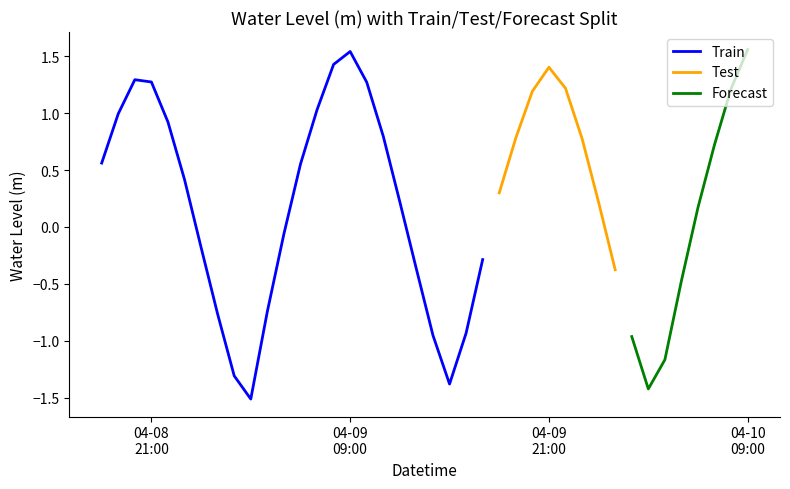

Reading left to right, extract all data points from this chart.

2024-04-08 18:00:00=0.6	2024-04-08 19:00:00=1.0	2024-04-08 20:00:00=1.3	2024-04-08 21:00:00=1.3	2024-04-08 22:00:00=0.9	2024-04-08 23:00:00=0.4	2024-04-09 00:00:00=-0.2	2024-04-09 01:00:00=-0.8	2024-04-09 02:00:00=-1.3	2024-04-09 03:00:00=-1.5	2024-04-09 04:00:00=-0.7	2024-04-09 05:00:00=-0.1	2024-04-09 06:00:00=0.6	2024-04-09 07:00:00=1.0	2024-04-09 08:00:00=1.4	2024-04-09 09:00:00=1.5	2024-04-09 10:00:00=1.3	2024-04-09 11:00:00=0.8	2024-04-09 12:00:00=0.2	2024-04-09 13:00:00=-0.4	2024-04-09 14:00:00=-1.0	2024-04-09 15:00:00=-1.4	2024-04-09 16:00:00=-0.9	2024-04-09 17:00:00=-0.3	2024-04-09 18:00:00=0.3	2024-04-09 19:00:00=0.8	2024-04-09 20:00:00=1.2	2024-04-09 21:00:00=1.4	2024-04-09 22:00:00=1.2	2024-04-09 23:00:00=0.8	2024-04-10 00:00:00=0.2	2024-04-10 01:00:00=-0.4	2024-04-10 02:00:00=-1.0	2024-04-10 03:00:00=-1.4	2024-04-10 04:00:00=-1.2	2024-04-10 05:00:00=-0.5	2024-04-10 06:00:00=0.2	2024-04-10 07:00:00=0.7	2024-04-10 08:00:00=1.2	2024-04-10 09:00:00=1.6